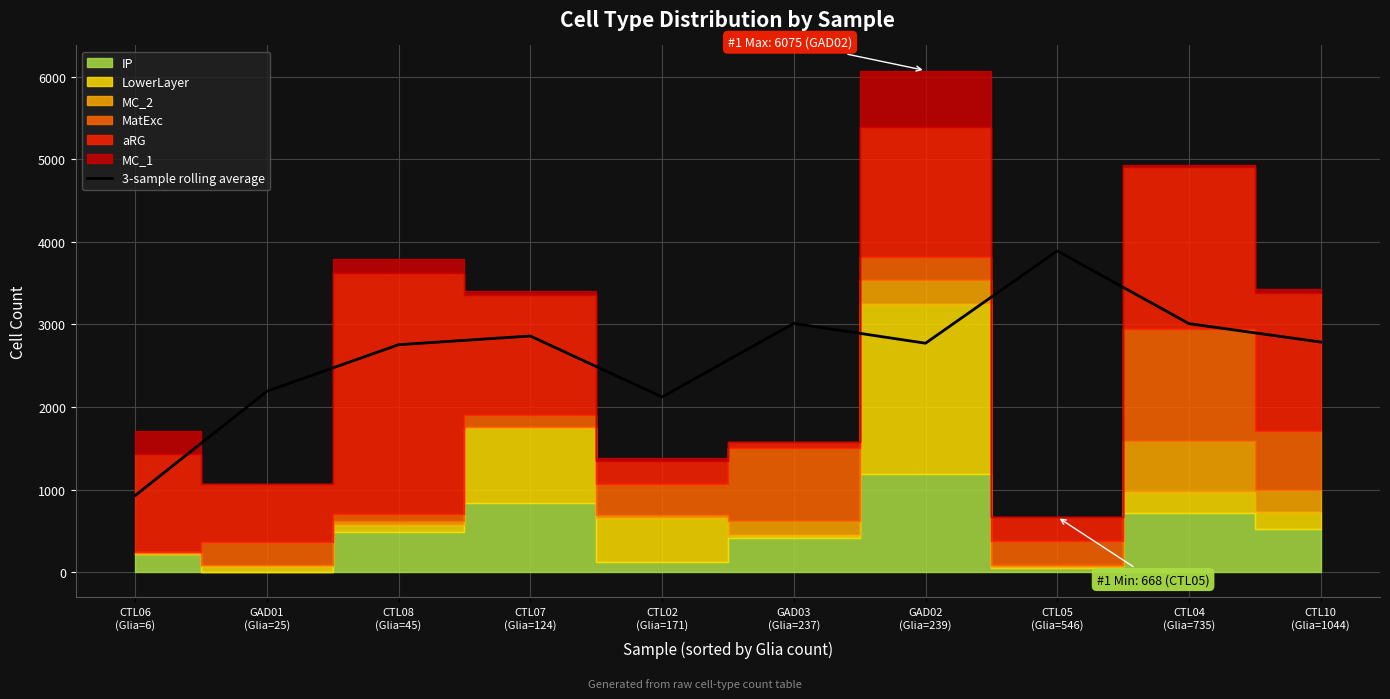

What is the change in value from CTL06
(Glia=6) to CTL02
(Glia=171)?

+1194.0